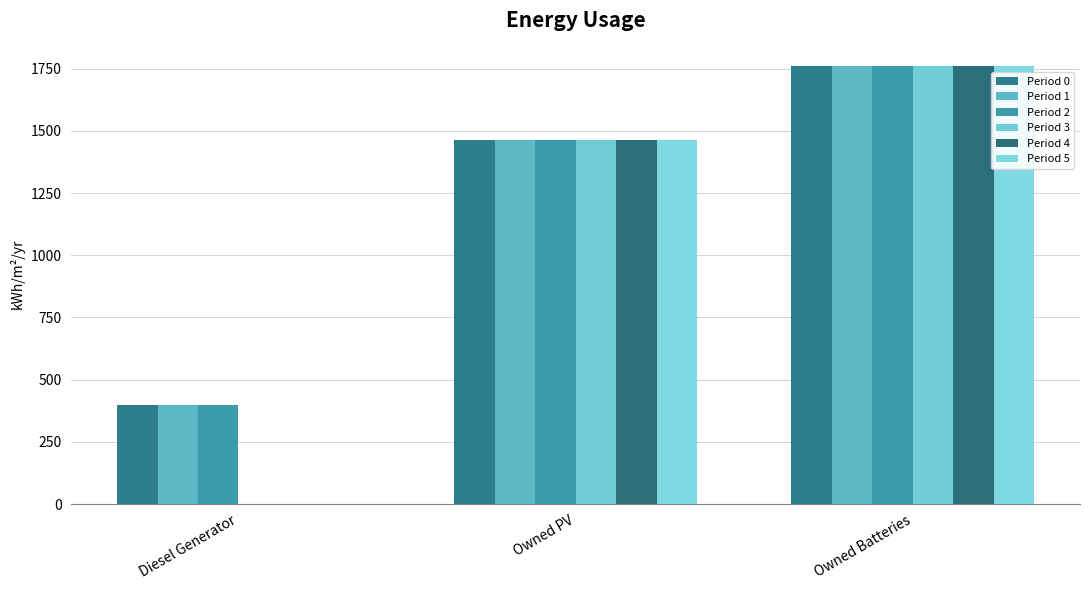

At which category is the sum across all series the highest?

Owned Batteries